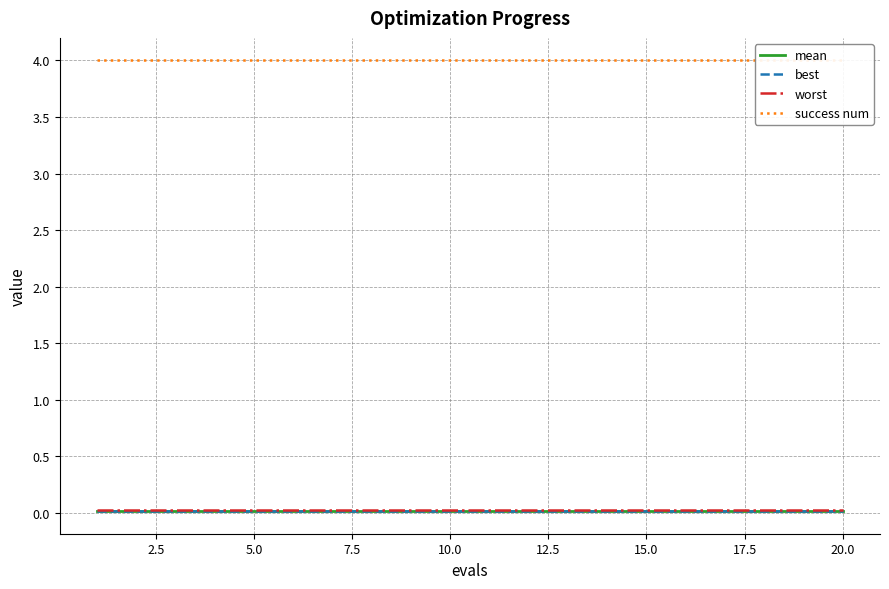

Is this an area chart (filled region under the line)?

No